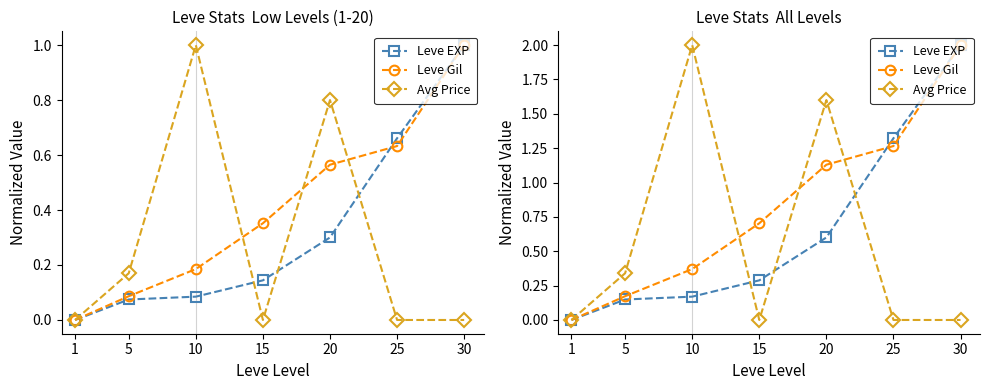

What are all the series names shown in the legend?

Leve EXP, Leve Gil, Avg Price